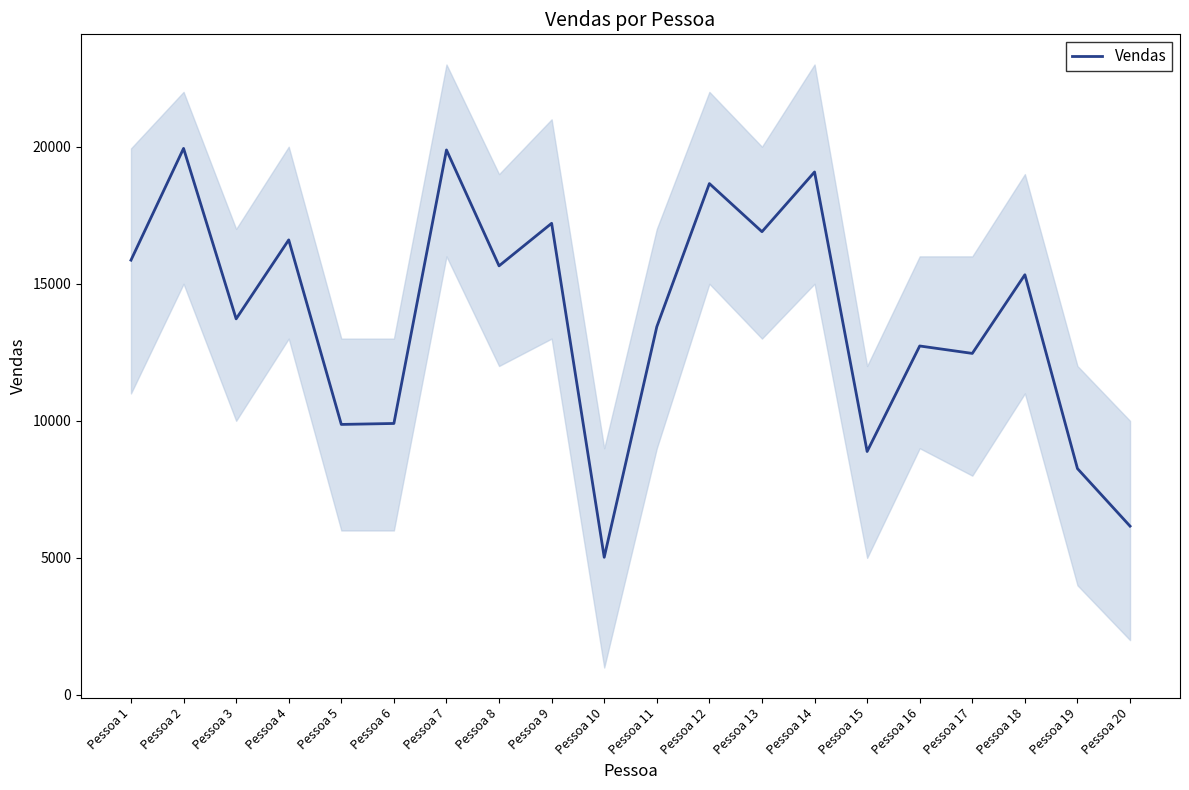

Is it true that the value at Pessoa 9 is 23097?

False